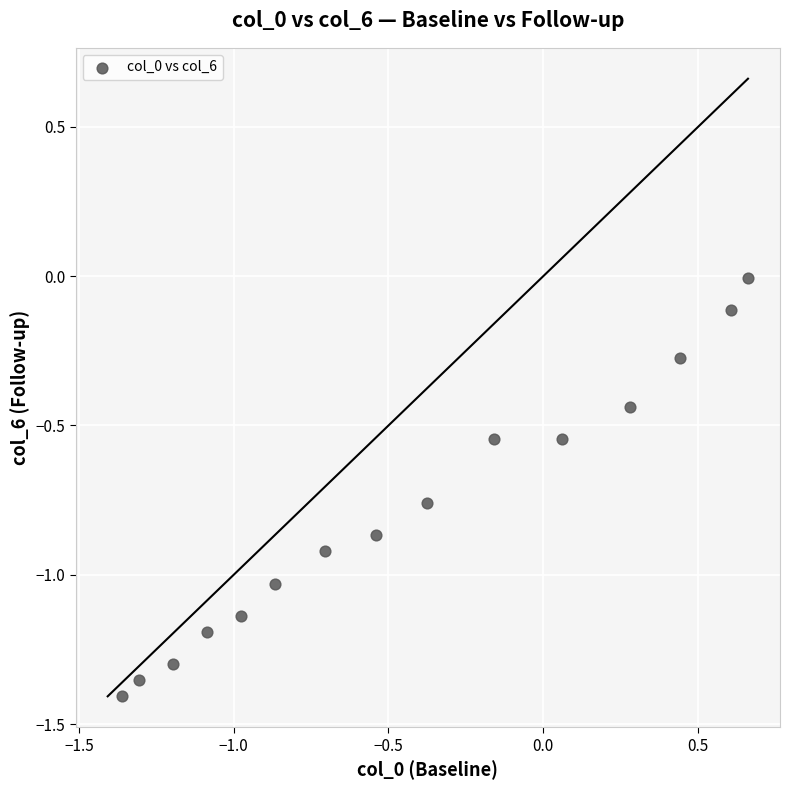

What is the range of Y values (max minus min)?

1.4